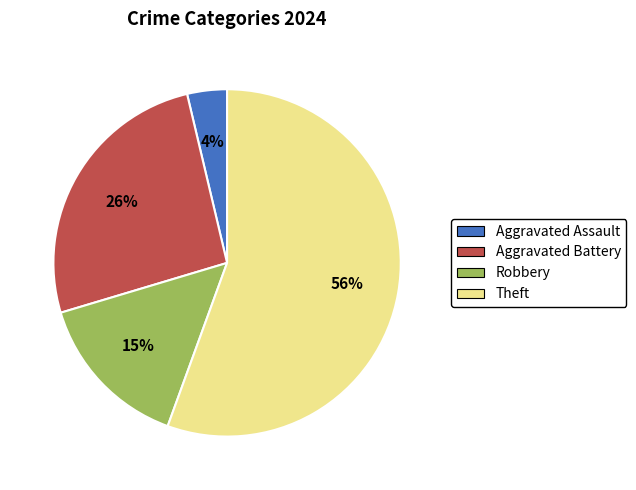

Approximately how many times larger is the value at Robbery compared to Theft?

0.3